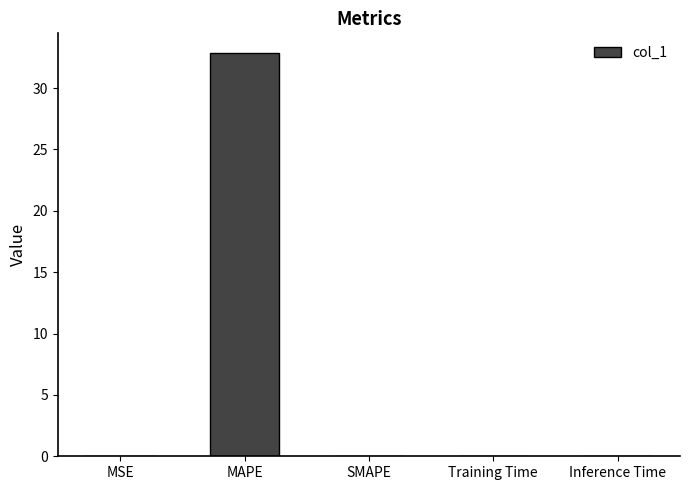

The chart shows a value of 0.0 at Training Time. True or false?

True